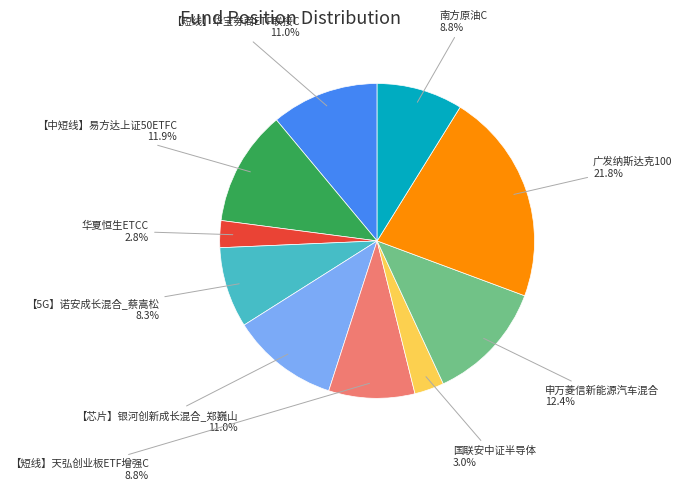

Is there any slice that represents more than half of the pie?

No